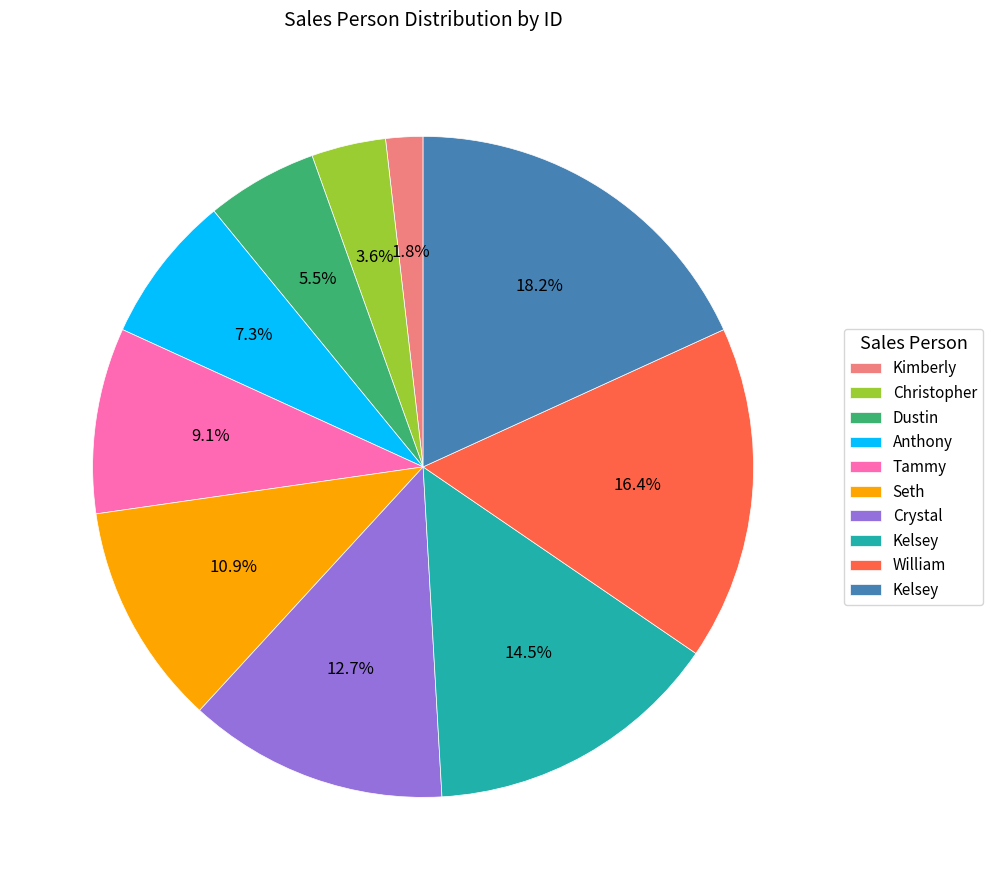

Is there a majority slice in this chart?

No